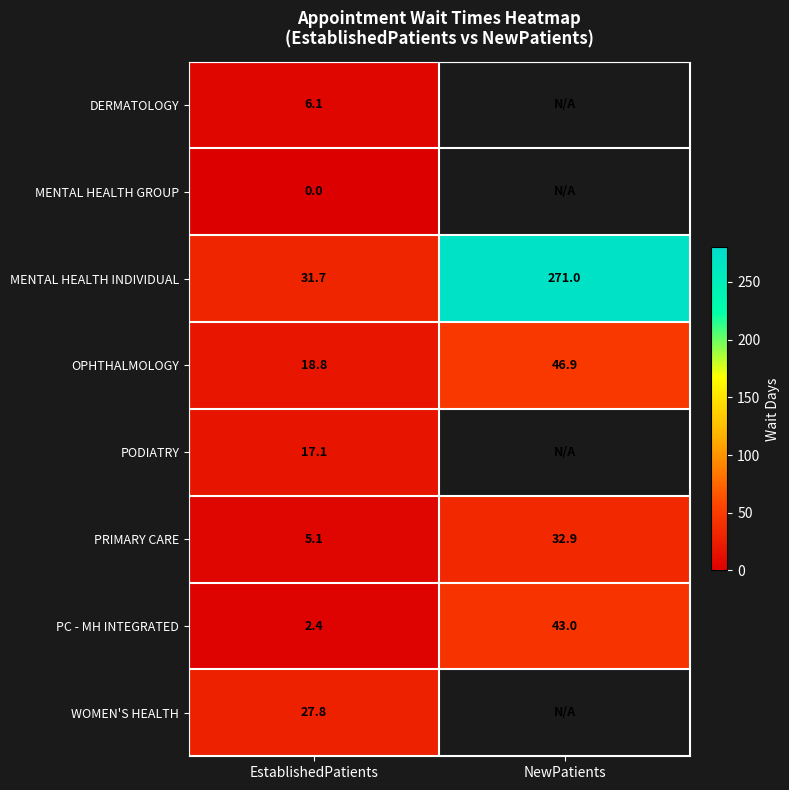

What is the sum of the PC - MH INTEGRATED values at NewPatients and EstablishedPatients?

45.4